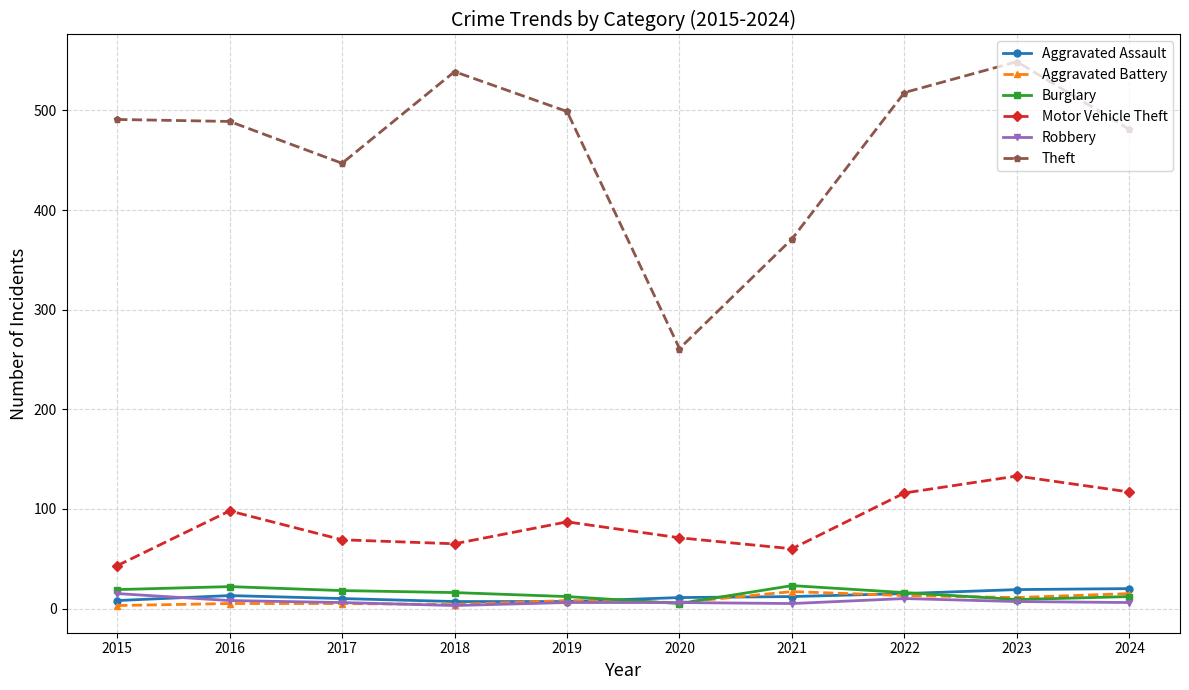

Which series has the widest spread of values?

Theft